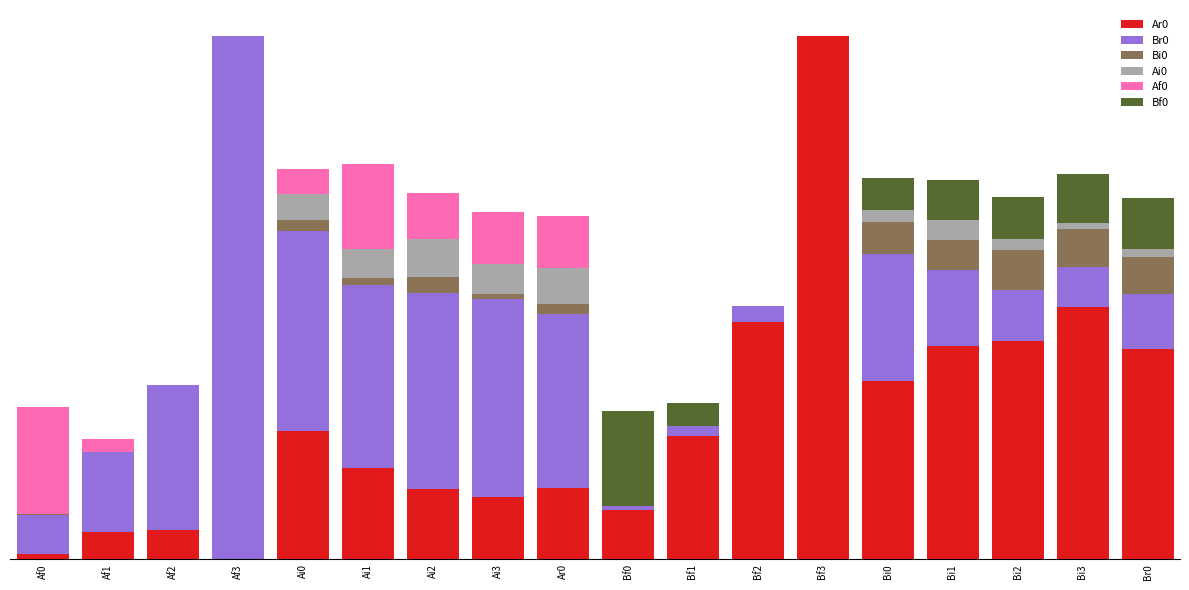

Which series has the widest spread of values?

Ar0